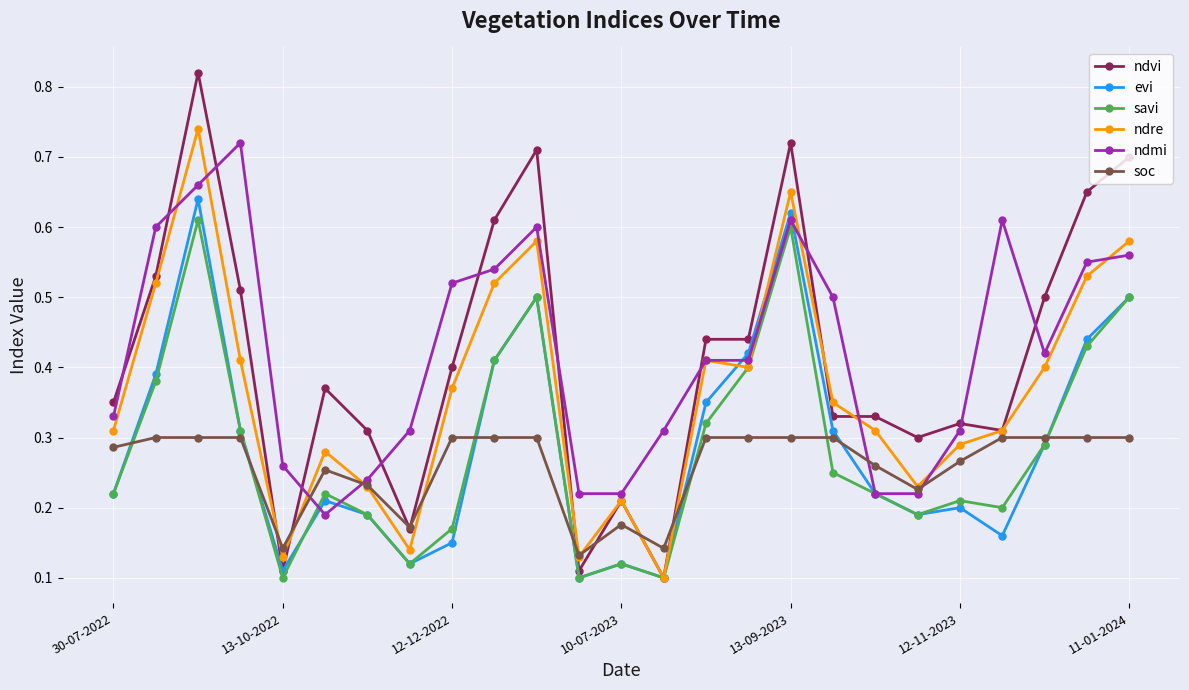

Is this an area chart (filled region under the line)?

No